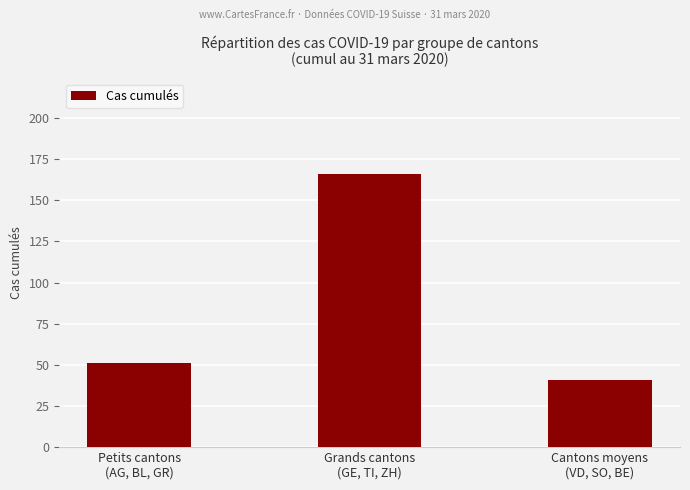

Rank the categories by value from lowest to highest.

Cantons moyens
(VD, SO, BE), Petits cantons
(AG, BL, GR), Grands cantons
(GE, TI, ZH)